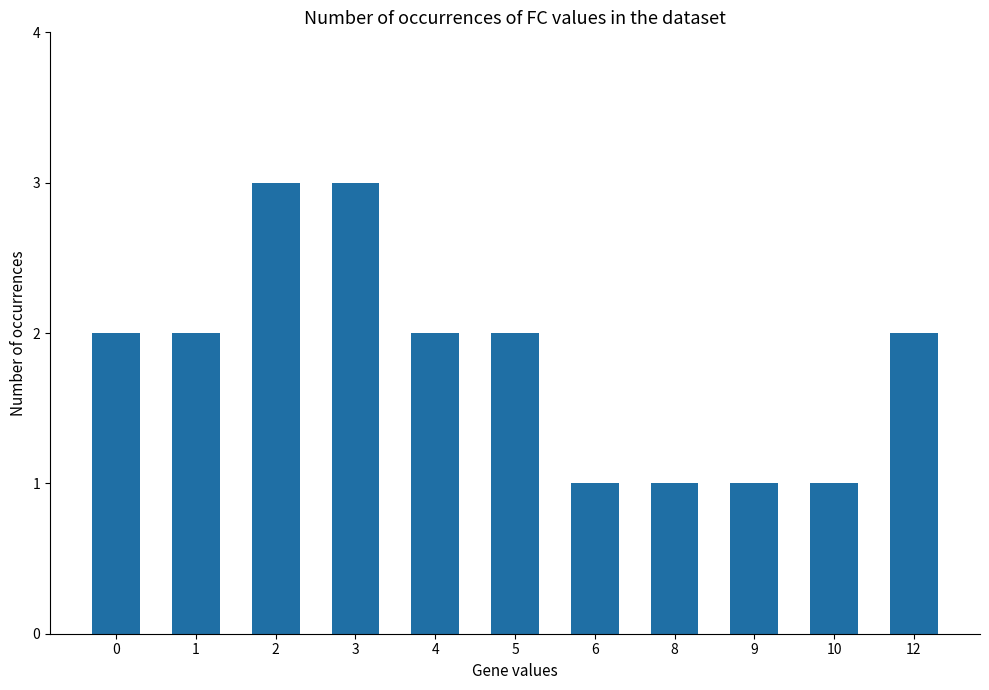

The value at 4 is 3. True or false?

False